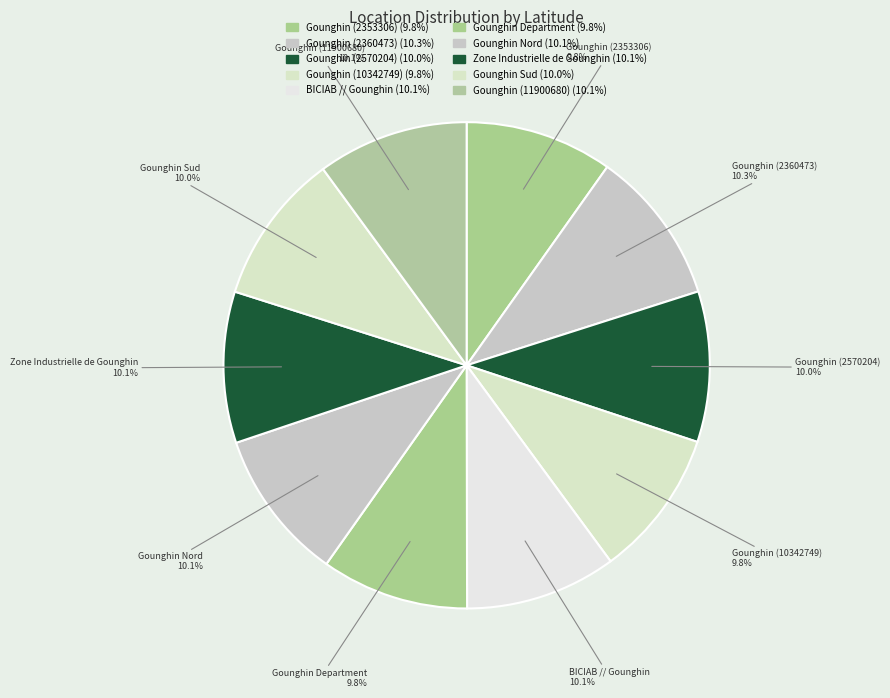

To the nearest percent, what portion does Gounghin (11900680) represent?

10%